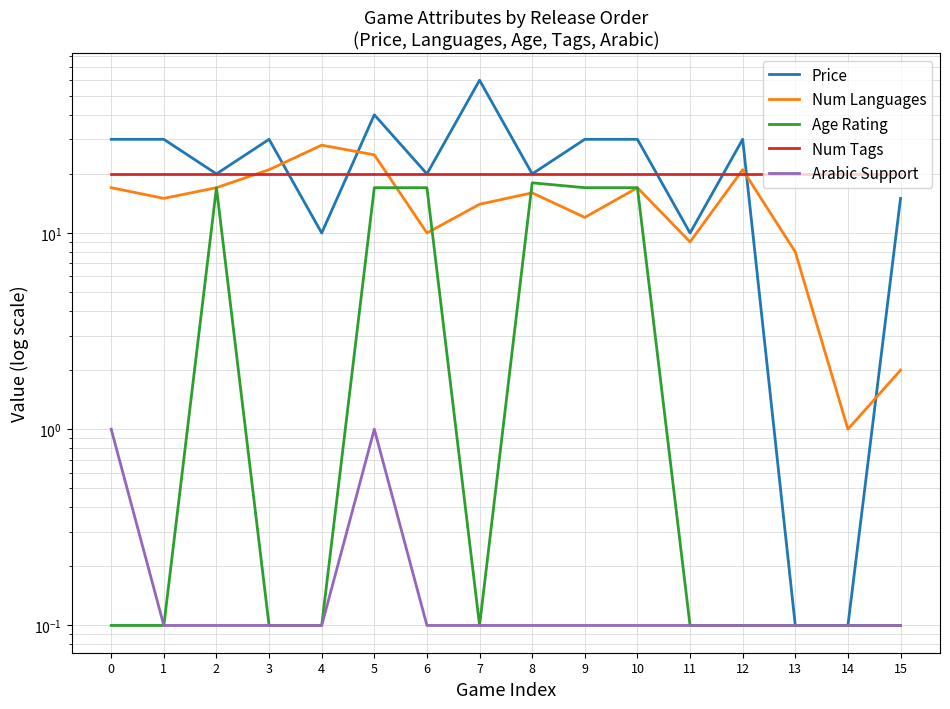

Reading left to right, transcribe all the data shown in this chart.

Price: 30.0	30.0	20.0	30.0	10.0	40.0	20.0	60.0	20.0	30.0	30.0	10.0	30.0	0.1	0.1	15.0
Num Languages: 17.0	15.0	17.0	21.0	28.0	25.0	10.0	14.0	16.0	12.0	17.0	9.0	21.0	8.0	1.0	2.0
Age Rating: 0.1	0.1	17.0	0.1	0.1	17.0	17.0	0.1	18.0	17.0	17.0	0.1	0.1	0.1	0.1	0.1
Num Tags: 20.0	20.0	20.0	20.0	20.0	20.0	20.0	20.0	20.0	20.0	20.0	20.0	20.0	20.0	20.0	20.0
Arabic Support: 1.0	0.1	0.1	0.1	0.1	1.0	0.1	0.1	0.1	0.1	0.1	0.1	0.1	0.1	0.1	0.1